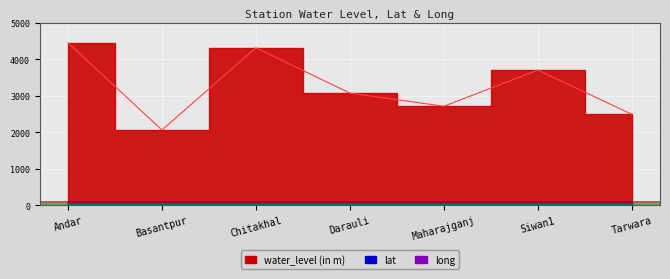

What is the spread (max minus min) of values at Siwan1?

3673.8